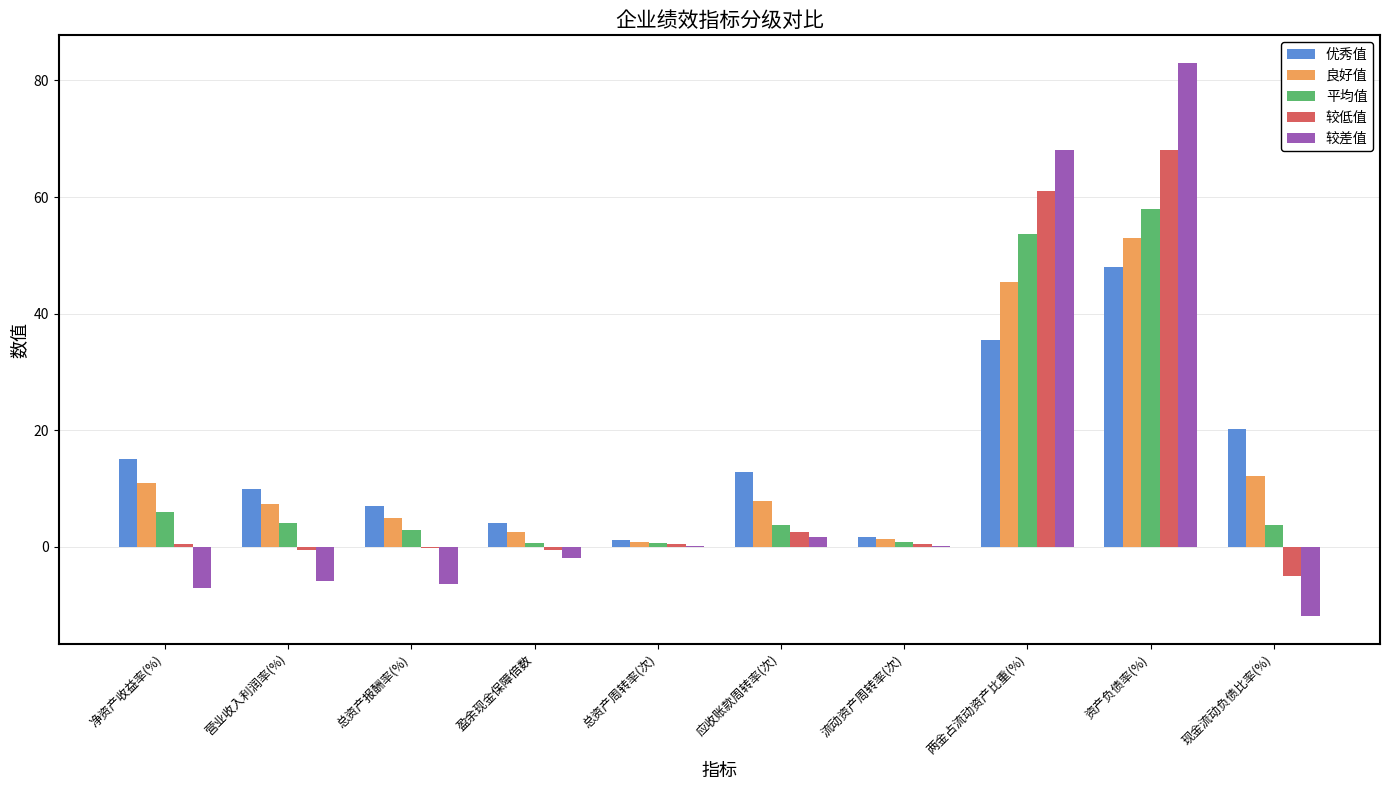

How many categories are shown in the chart?

10